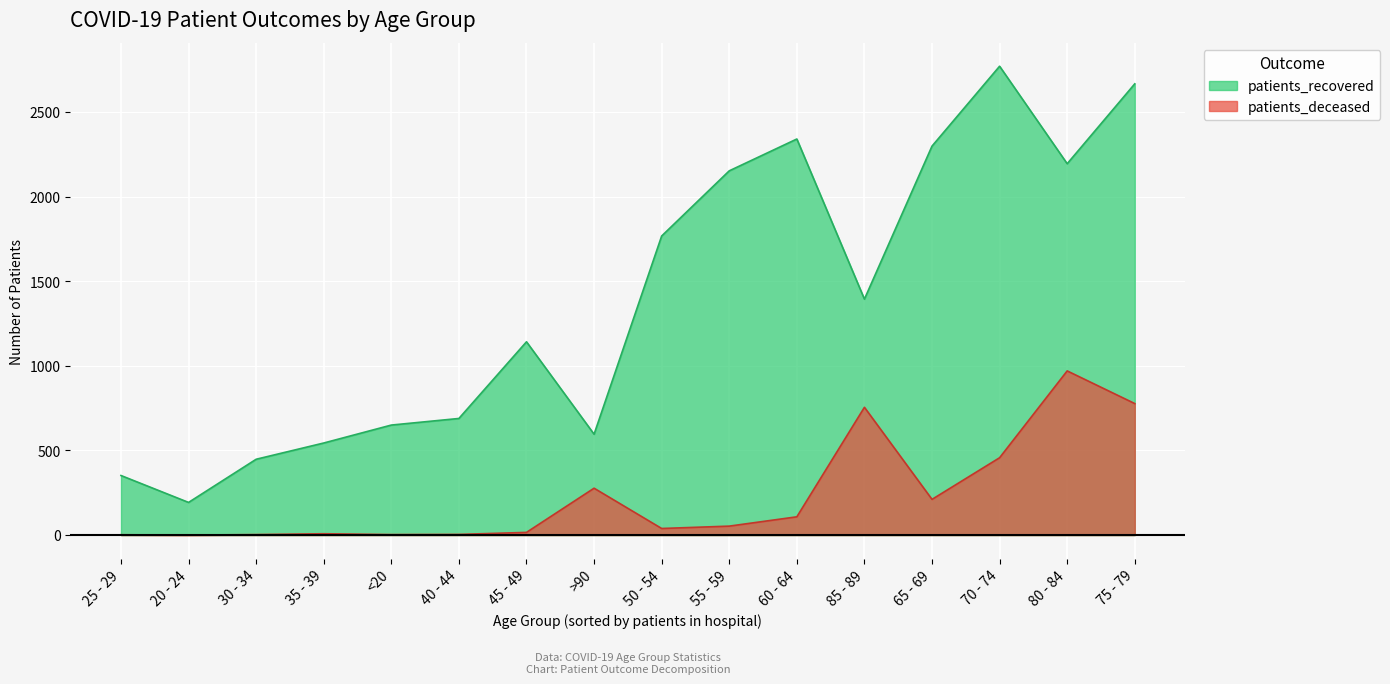

At which label is patients_recovered closest to 1481?

85 - 89